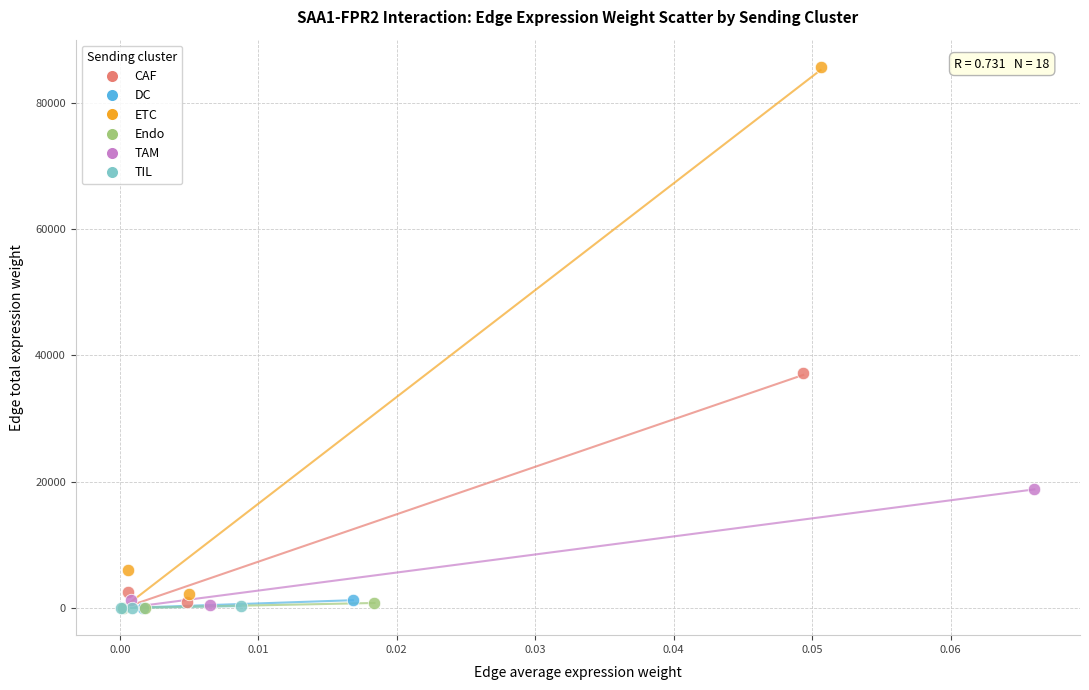

Which series contains the highest Y value?

ETC